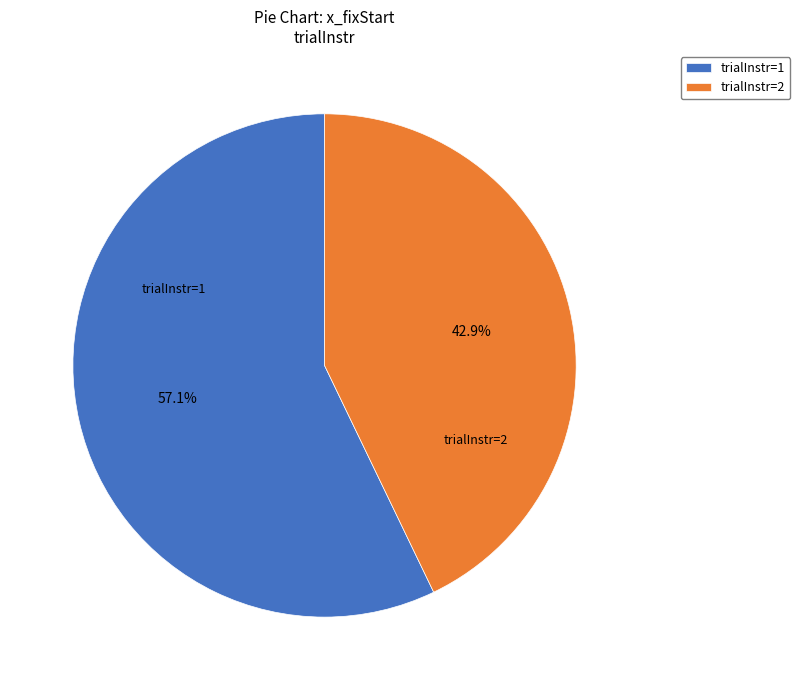

Does trialInstr=1 represent more than half of the total?

Yes